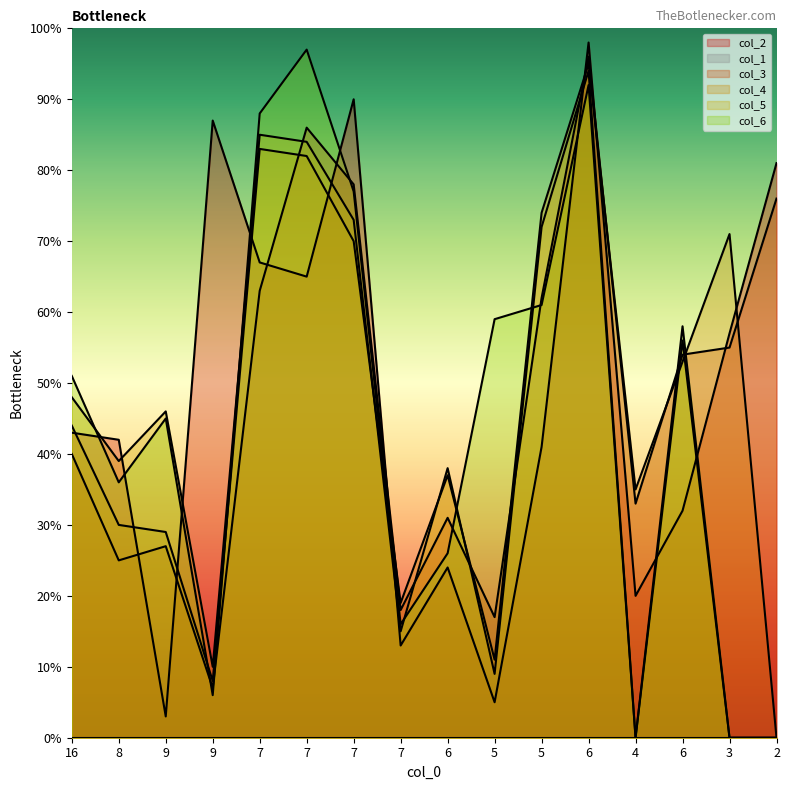

Which series ends up on top after the final intersection of col_2 and col_5?

col_2